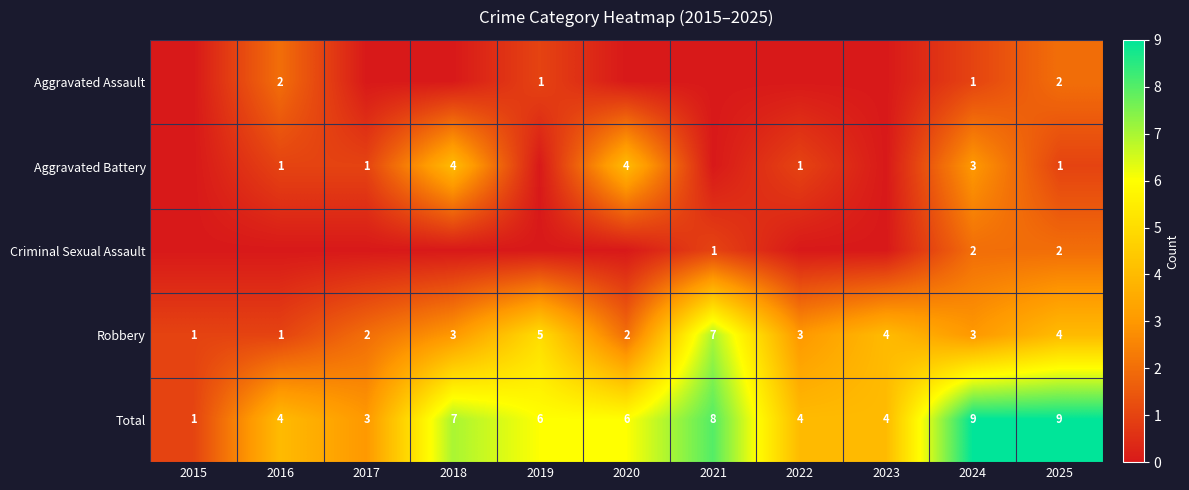

At how many categories does at least one series exceed 1?

10